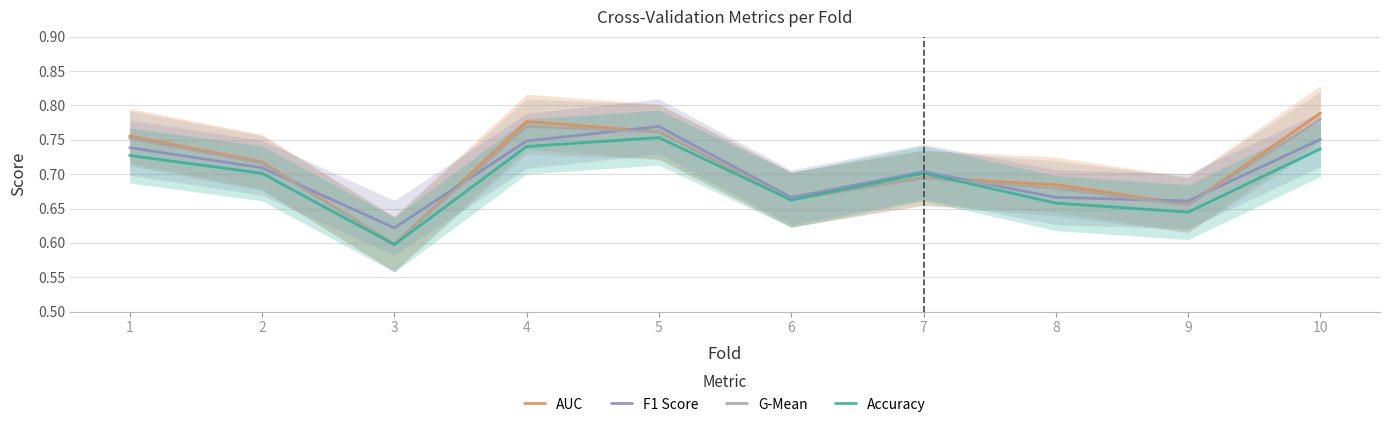

At which category is the sum across all series the highest?

10